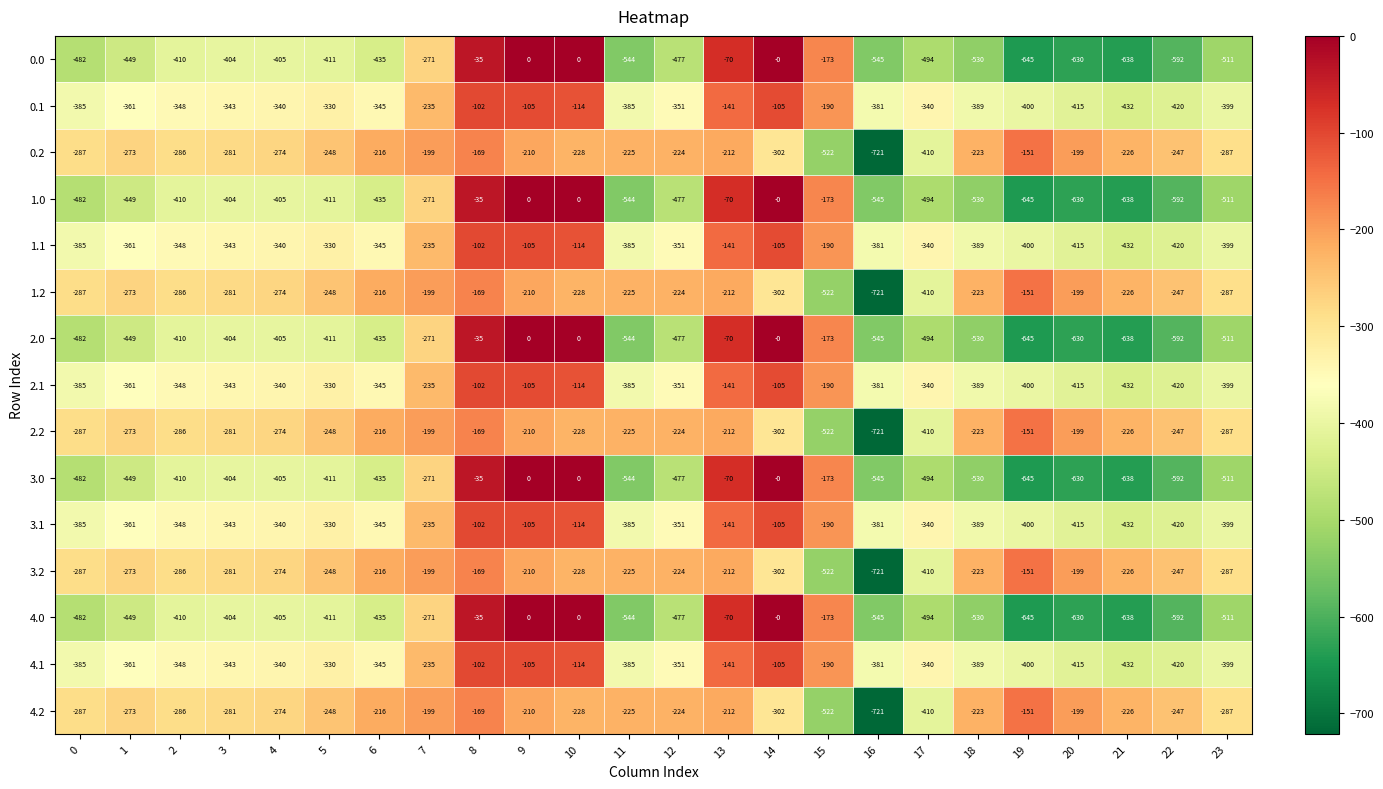

Is it true that 3.1 equals -343 at 3?

True